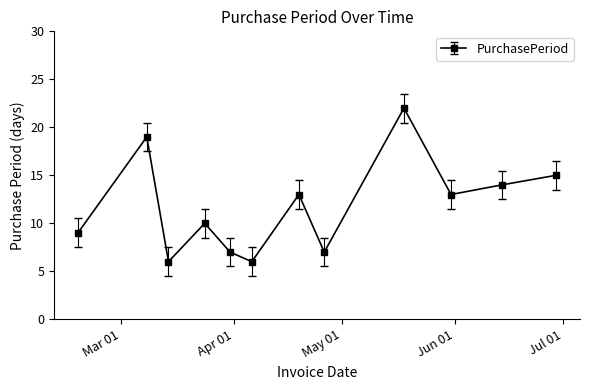

Does the chart display data point markers on the line(s)?

Yes